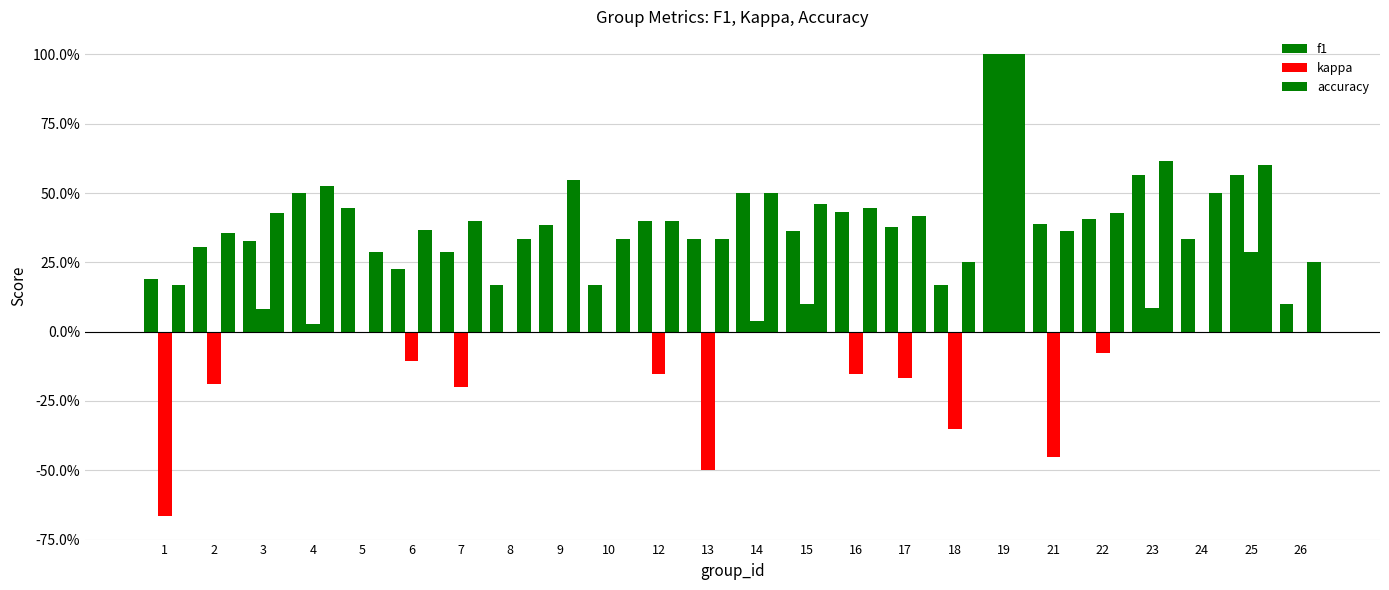

At 6, list the series in order from largest to smallest.

accuracy, f1, kappa